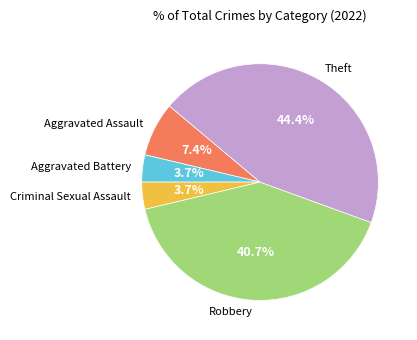

What is the ratio of the value at Aggravated Assault to the value at Aggravated Battery?

2.0